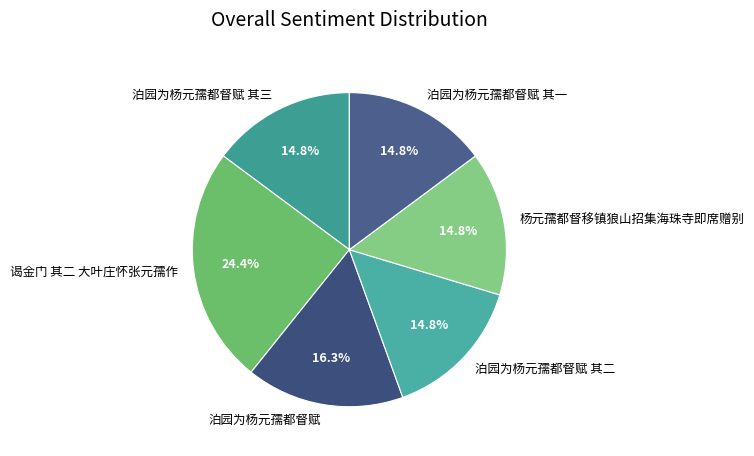

How many segments does this pie chart have?

6